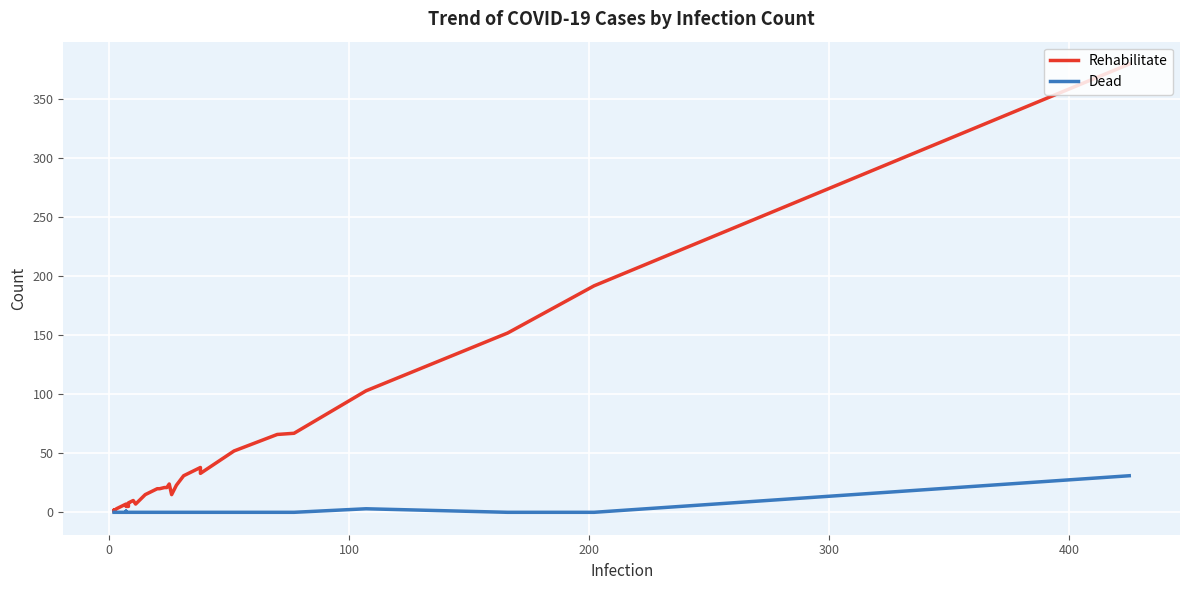

What is the average value of the Rehabilitate series?

35